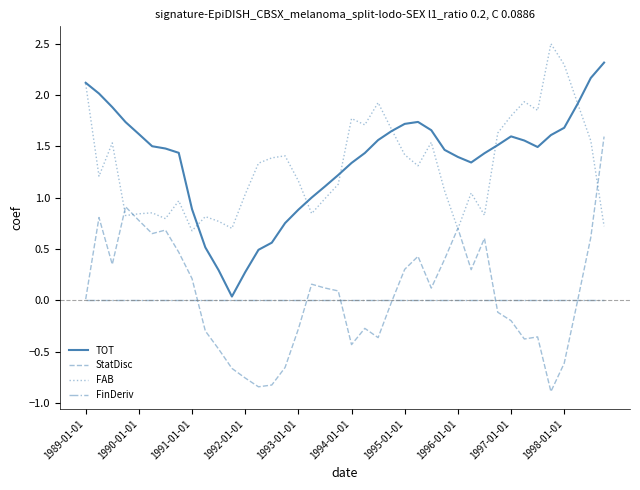

True or false: FinDeriv and FAB intersect in this chart.

False